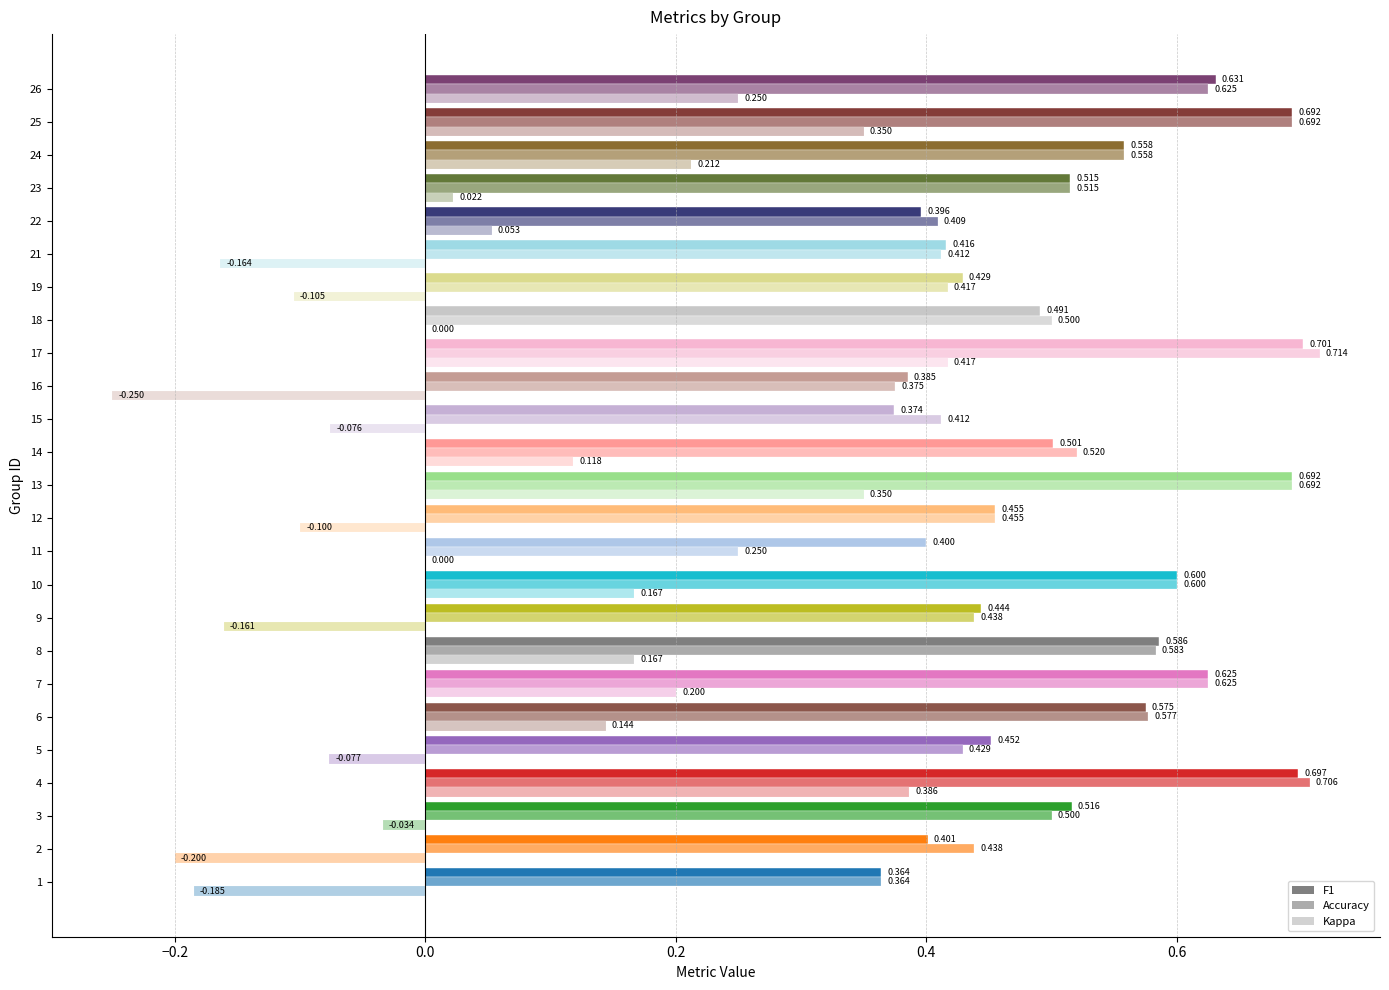

How many groups of bars are there?

25